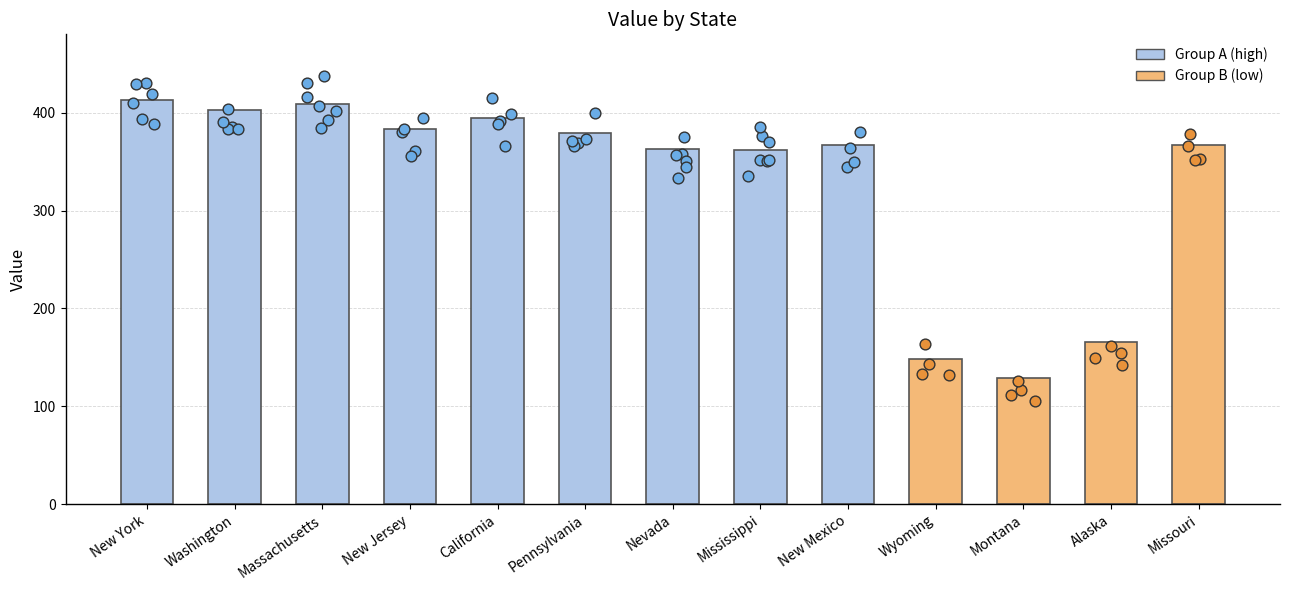

What is the change in value from California to Nevada?

-31.4